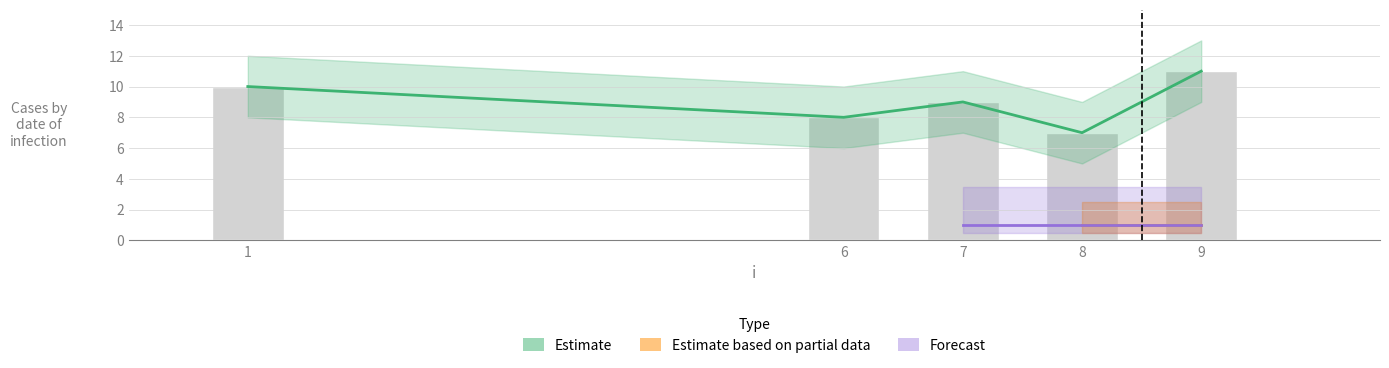

What is the average value?

9